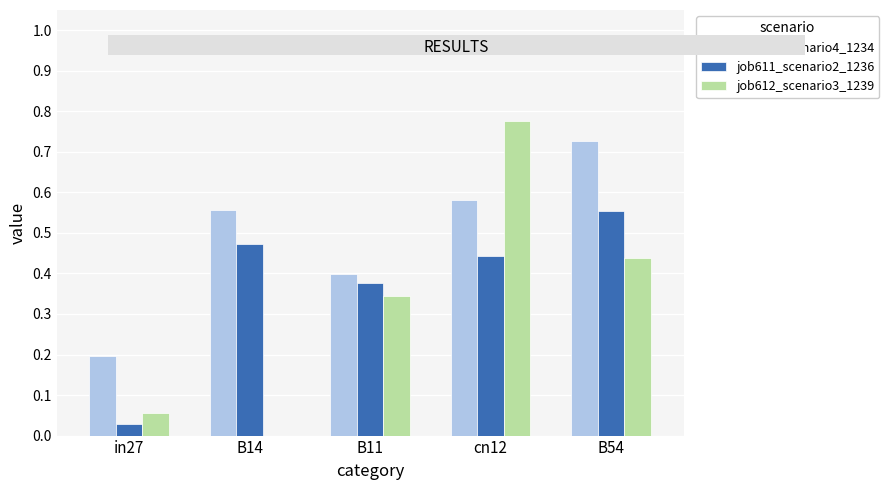

Which series changed the most between in27 and B11?

job611_scenario2_1236